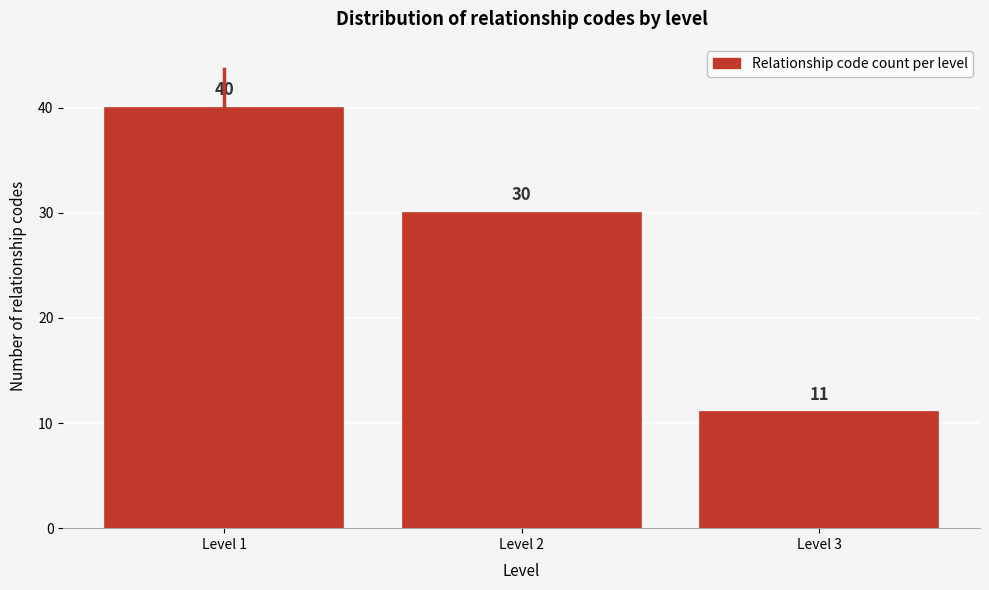

Reading right to left, extract all data points from this chart.

11	30	40